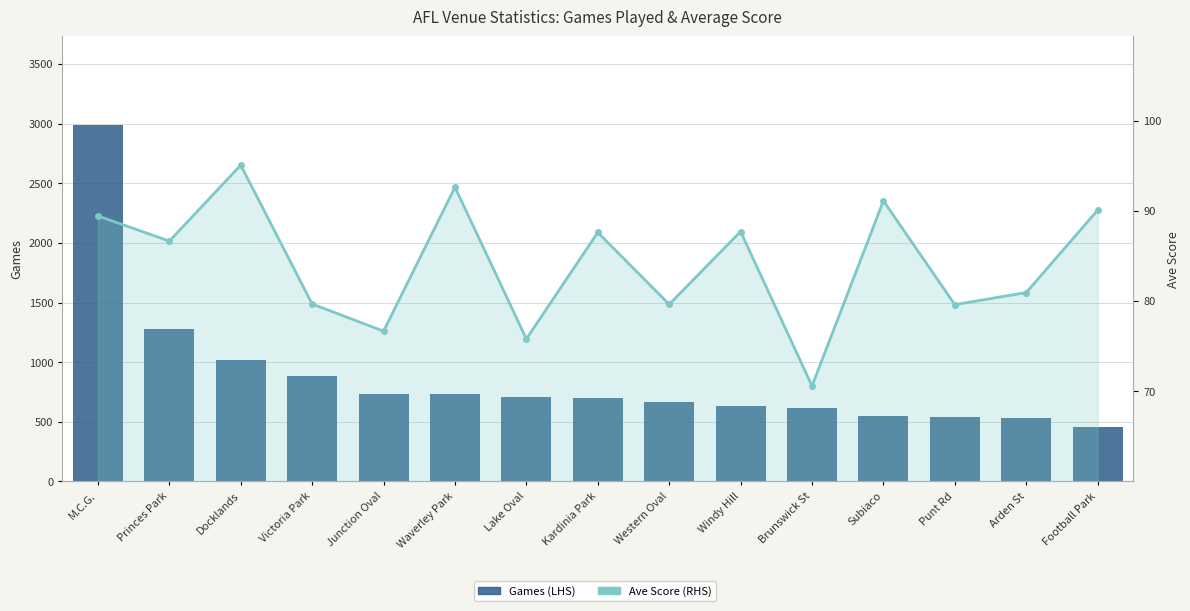

At which label does Ave Score (RHS) reach its peak?

Docklands